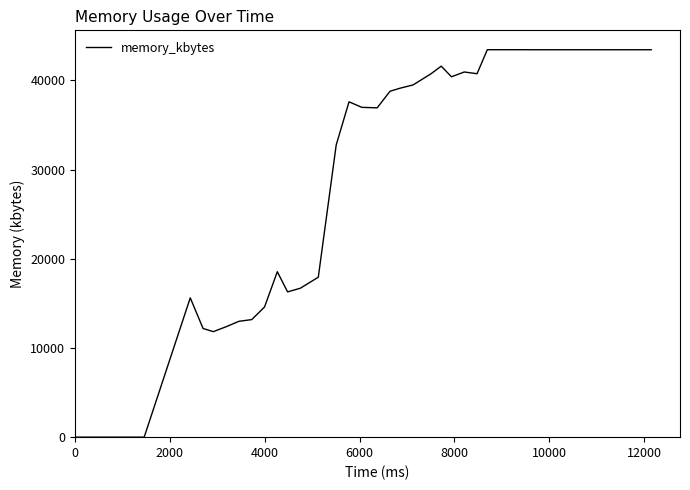

What is the maximum value shown in the chart?

43452